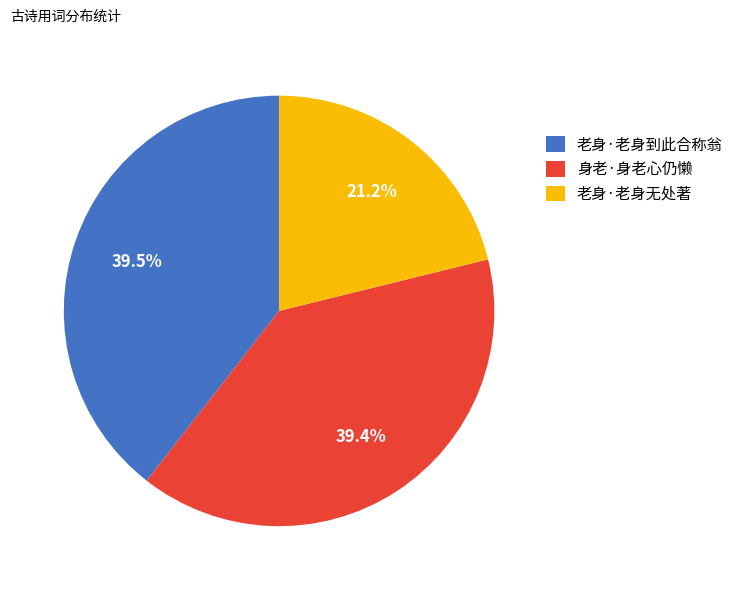

What percentage is NOT represented by 老身·老身到此合称翁?

60.5%